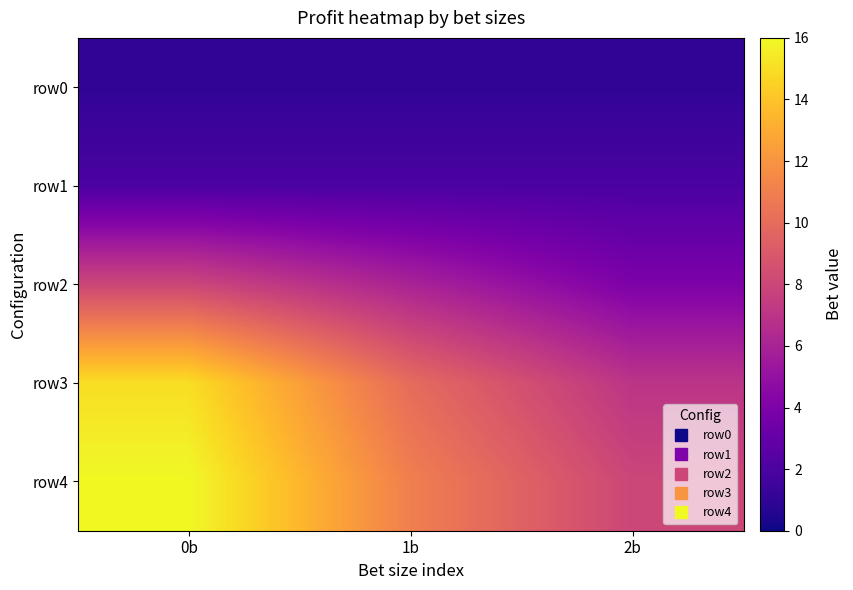

Reading left to right, extract all data points from this chart.

row0: 0b=1	1b=1	2b=1
row1: 0b=2	1b=2	2b=2
row2: 0b=8	1b=6	2b=4
row3: 0b=15	1b=10	2b=7
row4: 0b=16	1b=11	2b=8